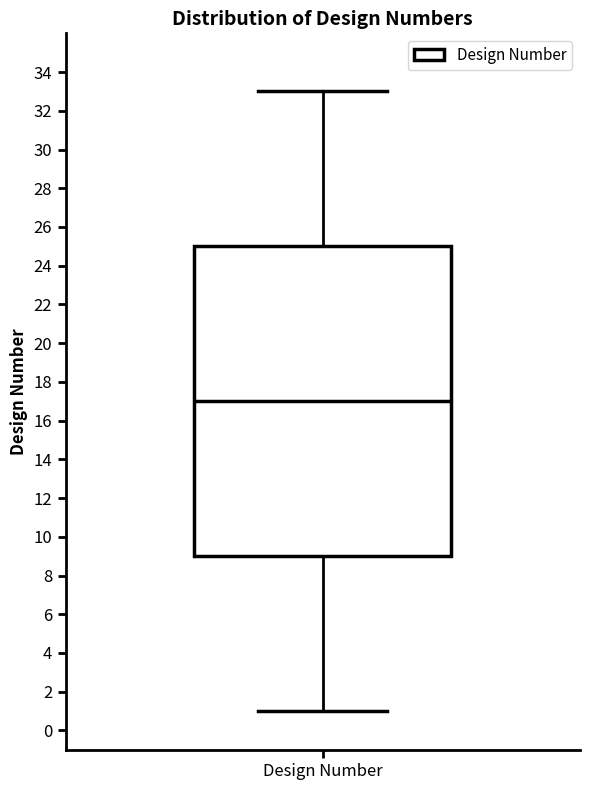

Transcribe this box plot: give where the median line is, the range the box spans, and where the two whiskers end, as read against the y-axis. The values are not printed on the chart, so give them approximately, as read against the axis.

median 17, box 9 to 25, whiskers 1 to 33